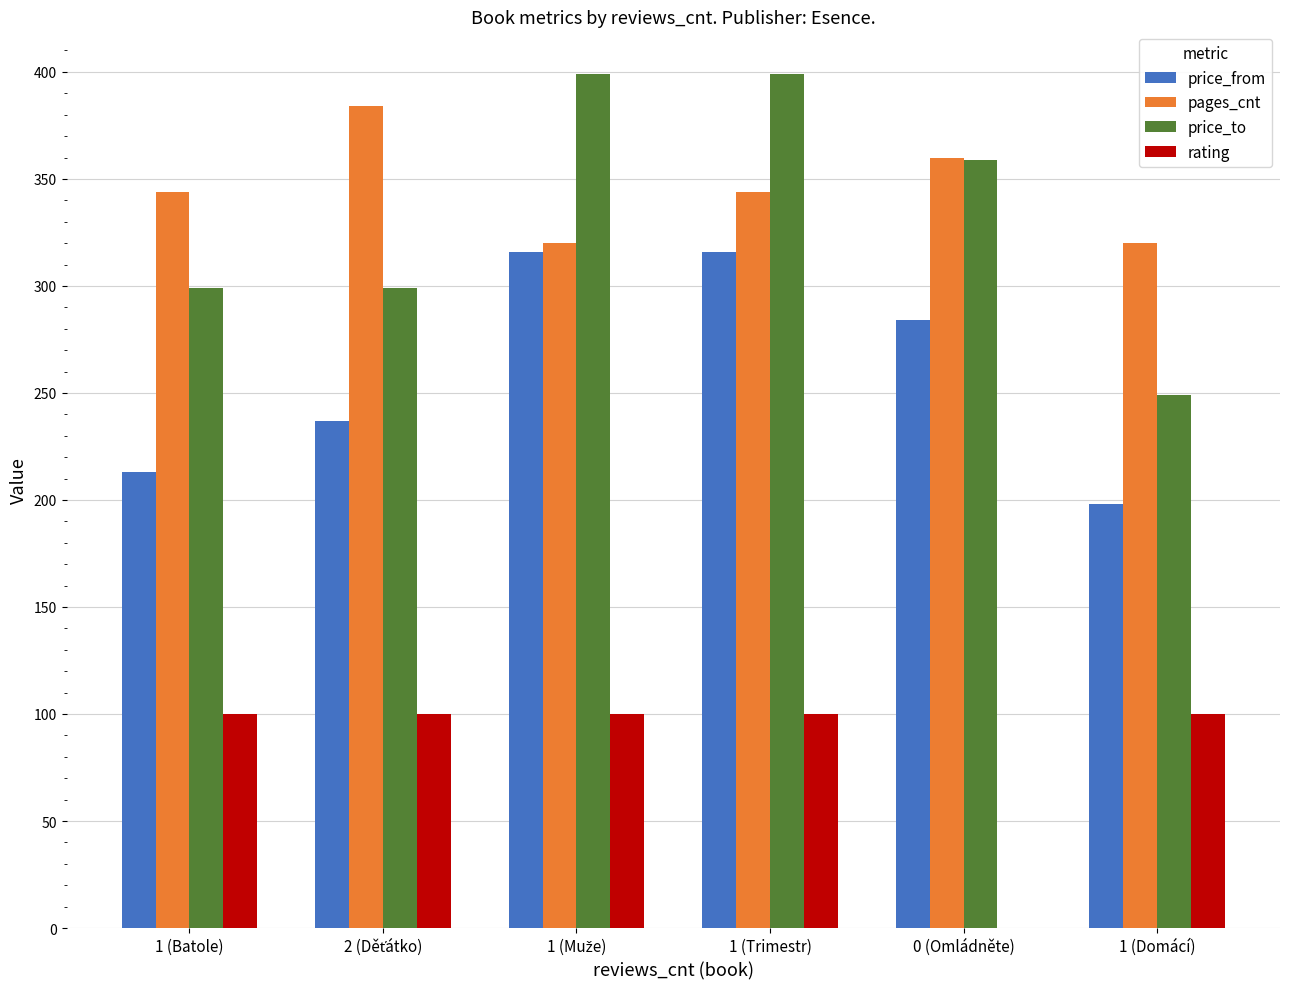

Which series has the largest range (max minus min)?

price_to